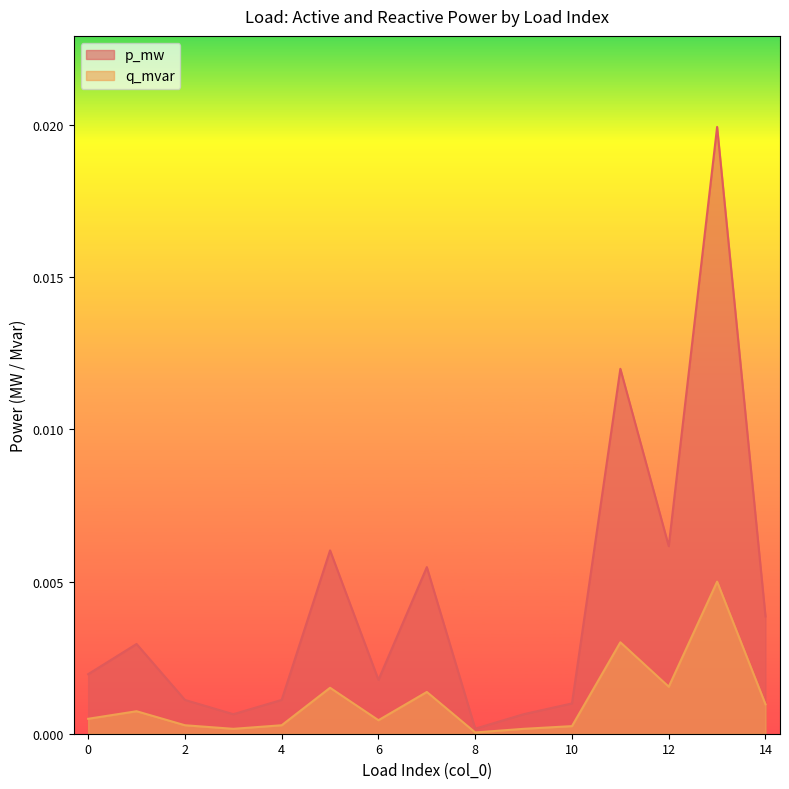

Where is the first local minimum for q_mvar?

3